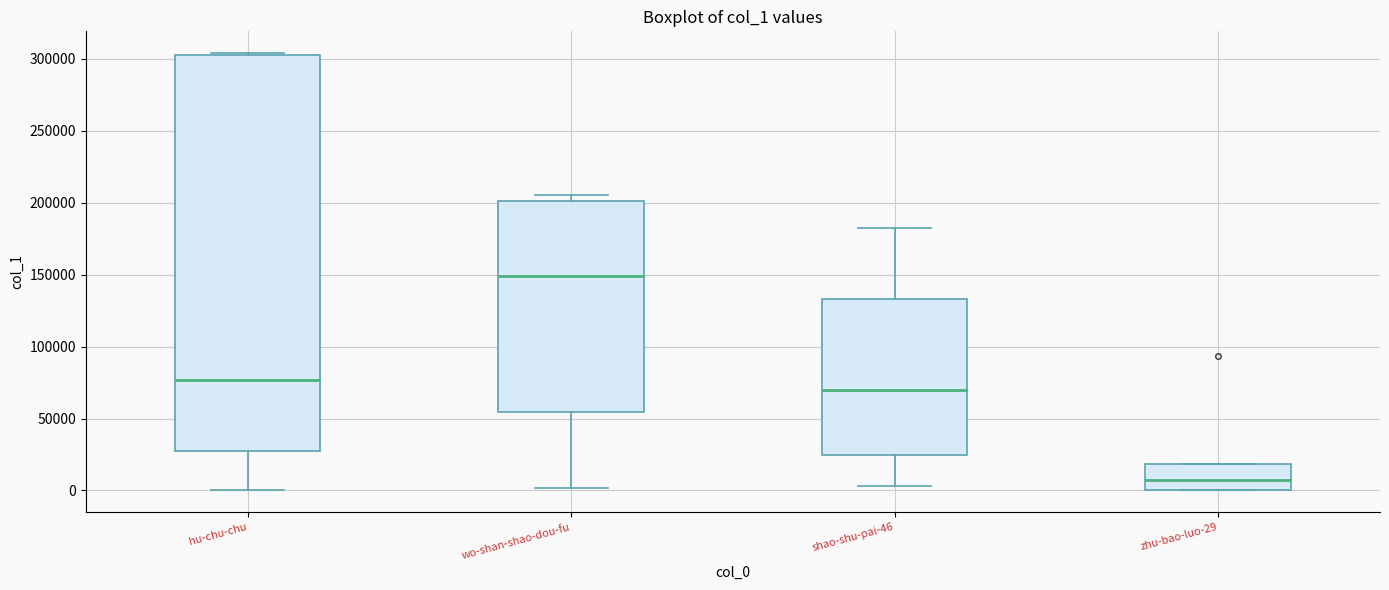

Reading left to right, read every box against the y-axis: the position of its median line, the range the box covers, and the ends of its whiskers. The values are not printed on the chart, so give them approximately, as read against the axis.

hu-chu-chu: median 75000, box 25000 to 305000, whiskers 0 to 305000
wo-shan-shao-dou-fu: median 150000, box 55000 to 200000, whiskers 0 to 205000
shao-shu-pai-46: median 70000, box 25000 to 135000, whiskers 5000 to 185000
zhu-bao-luo-29: median 5000, box 0 to 20000, whiskers 0 to 20000